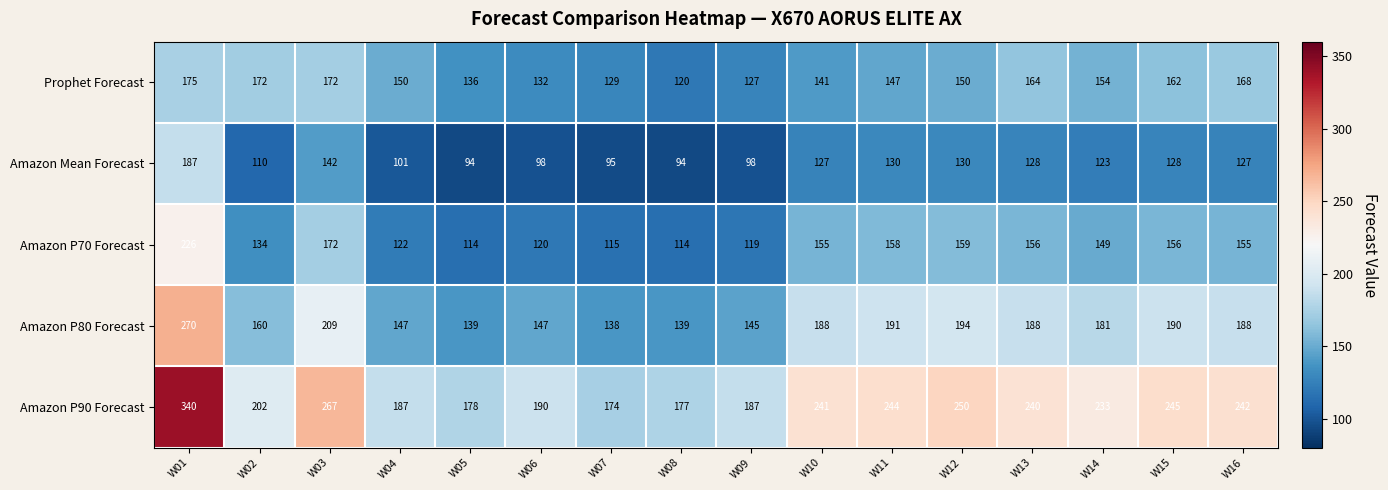

What is the spread (max minus min) of values at W16?

115